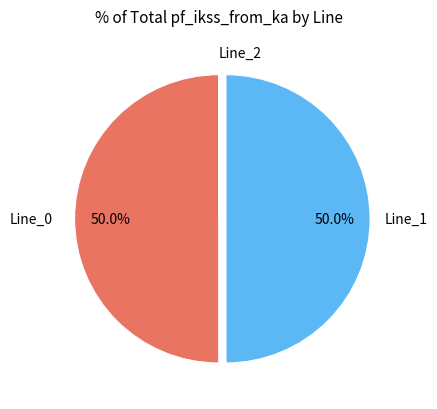

How many segments does this pie chart have?

3